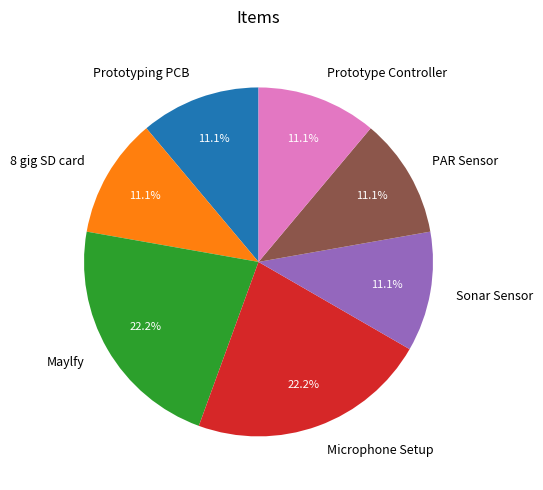

Do Microphone Setup and Maylfy together represent more than half of the pie?

No